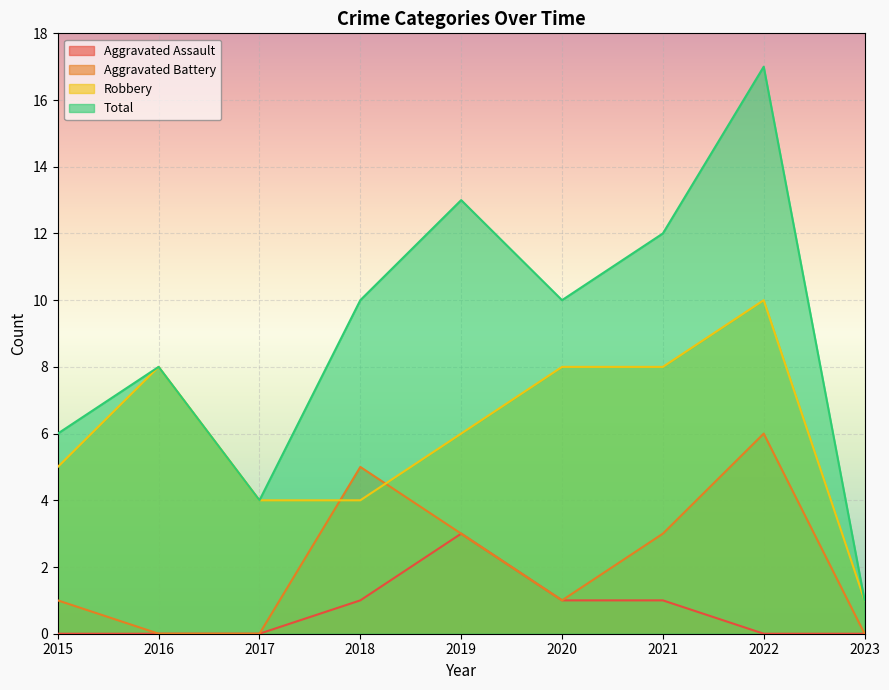

How many interior local peaks does the Total series have?

3